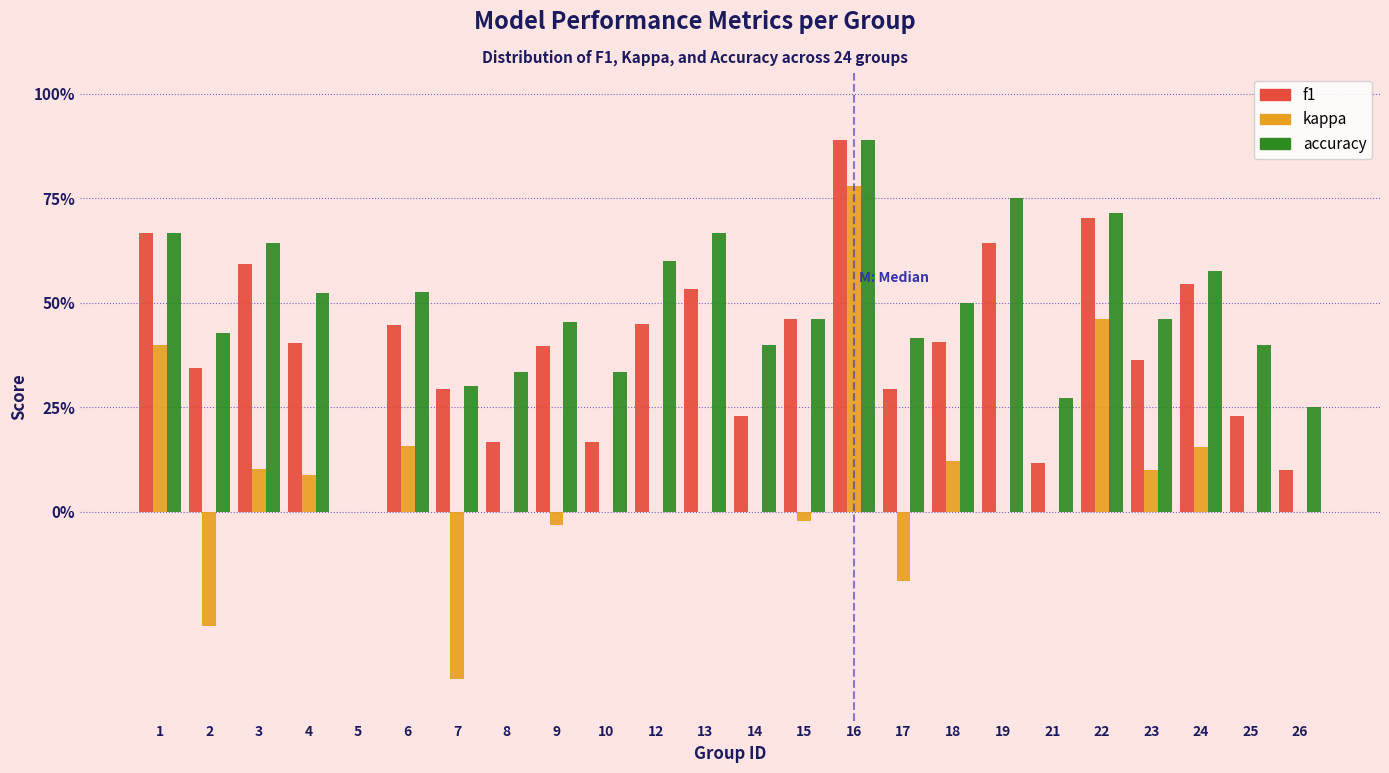

Does the chart contain stacked bars?

No